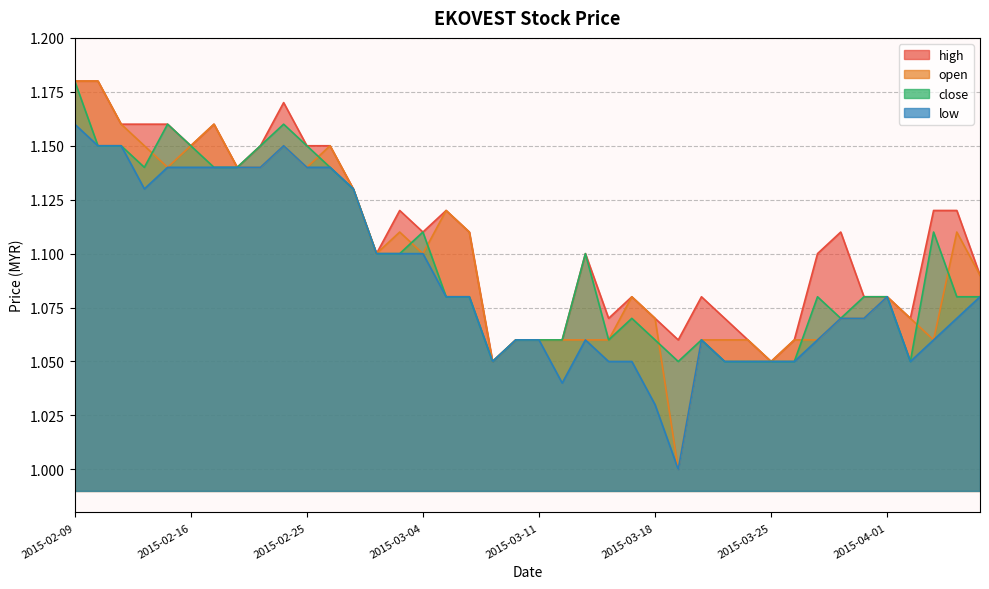

What is the greatest value displayed?

1.2